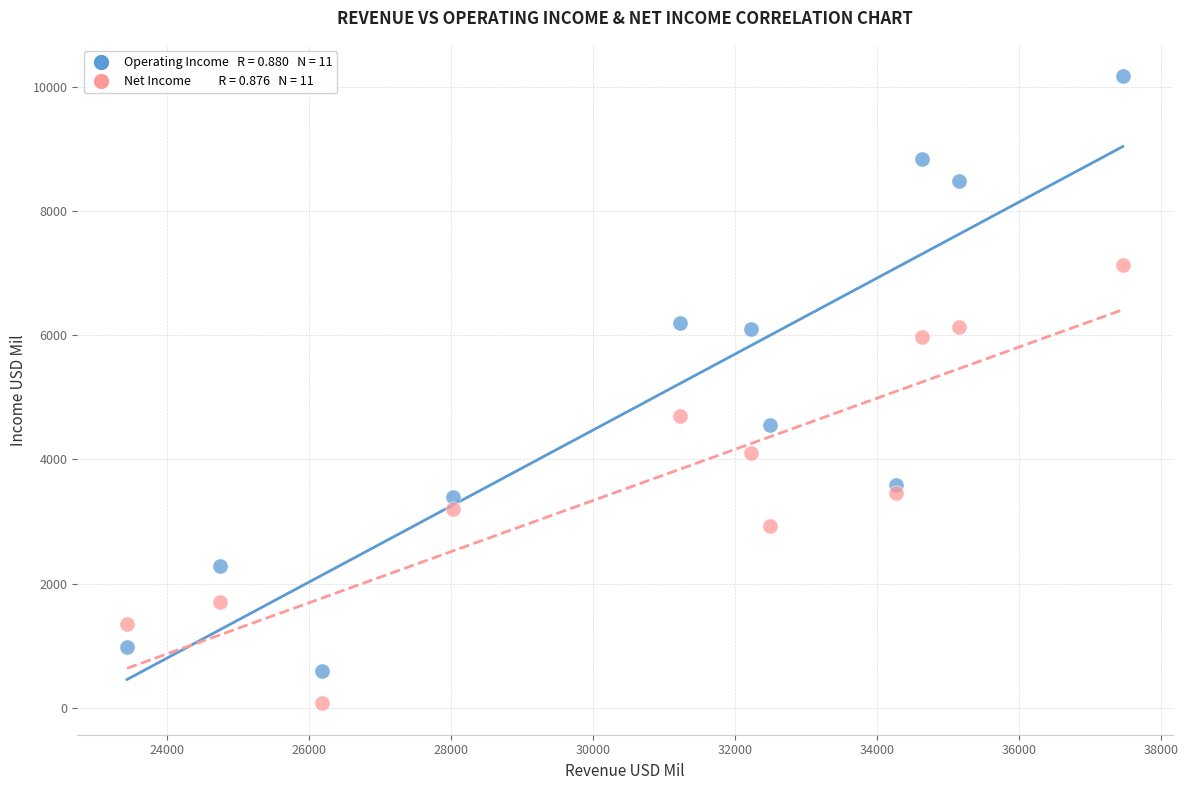

Across all series, what Y value is closest to 5123?

4703